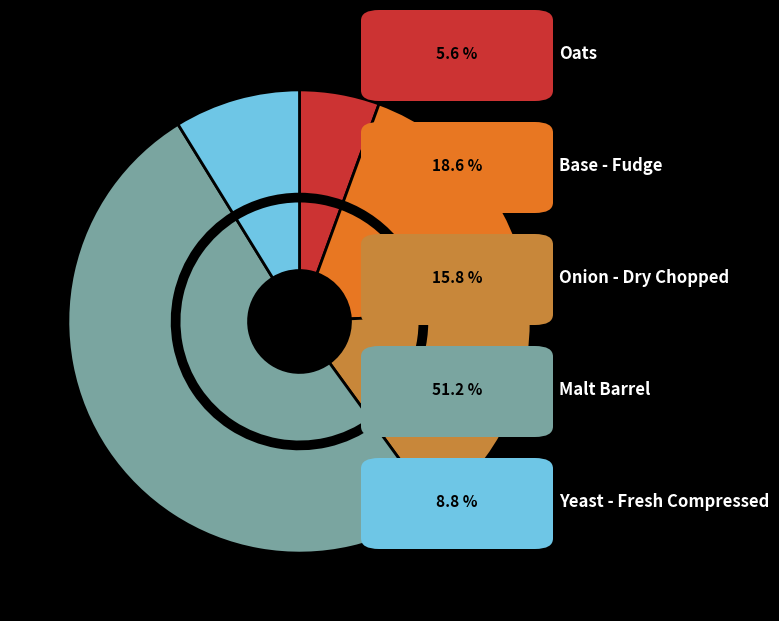

Which category accounts for the majority?

Malt Barrel